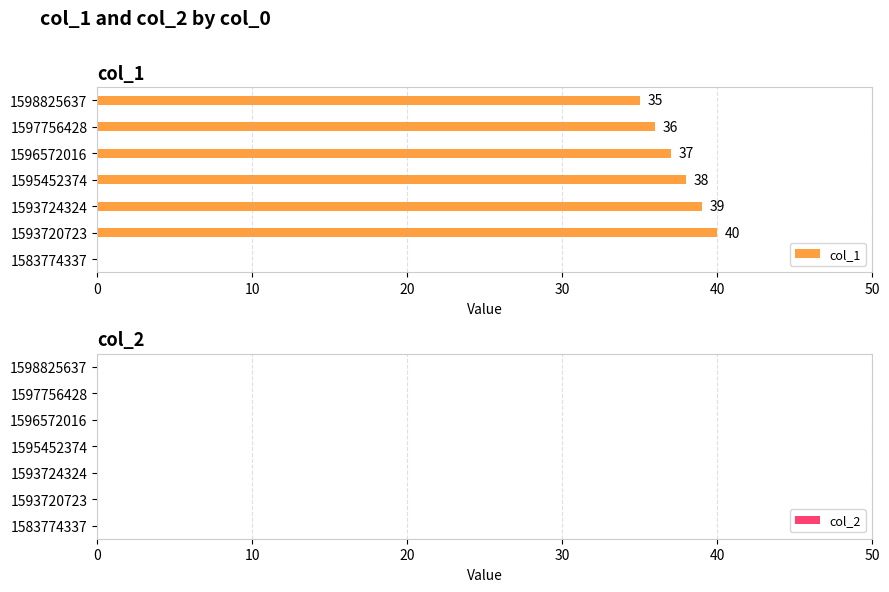

Which has a higher value, 1595452374 or 1583774337?

1595452374